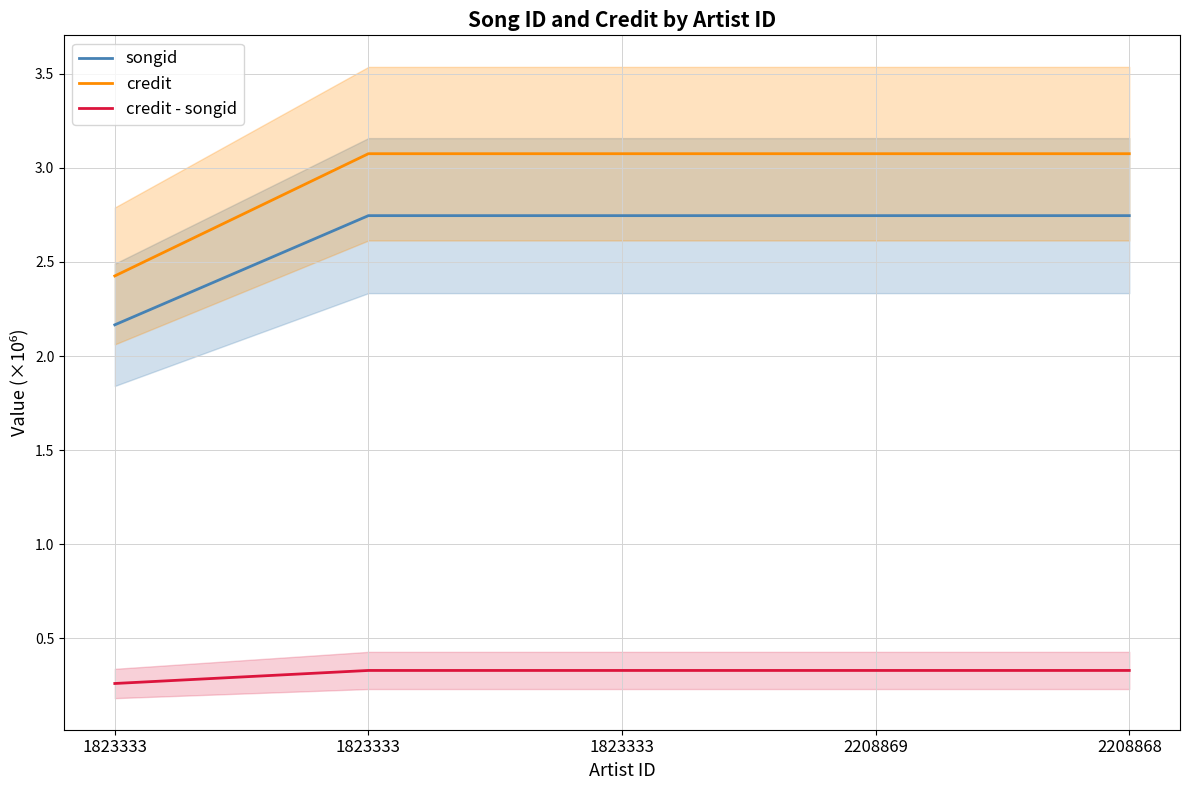

Which has a higher value, 1823333 or 1823333?

1823333